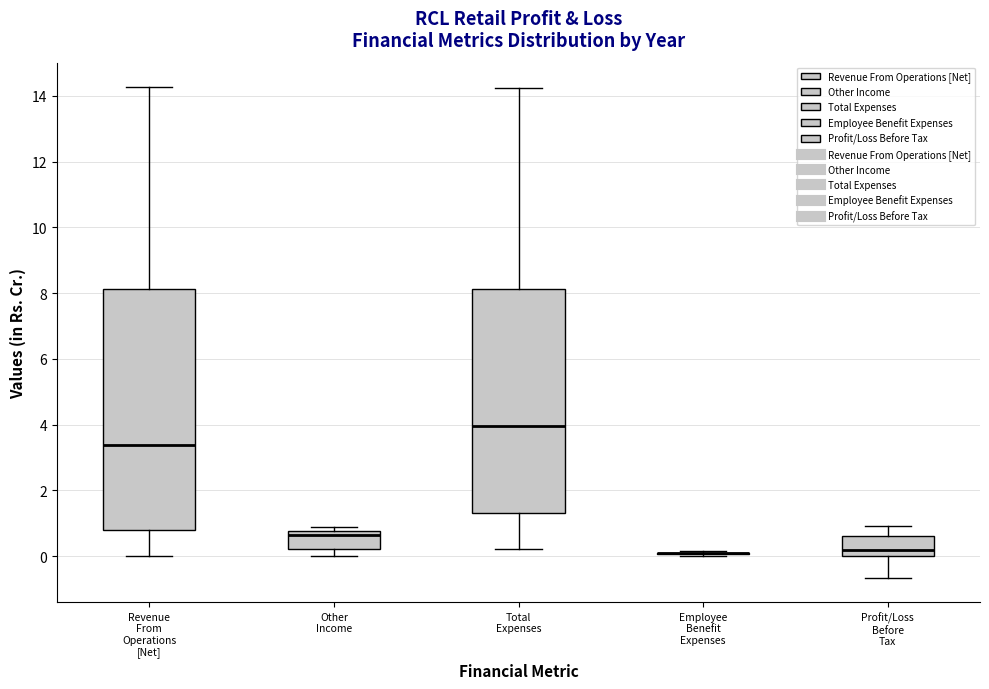

Where does the upper whisker of the box for Total Expenses end on the y-axis? The values are not printed on the chart, so give them approximately, as read against the axis.

14.2